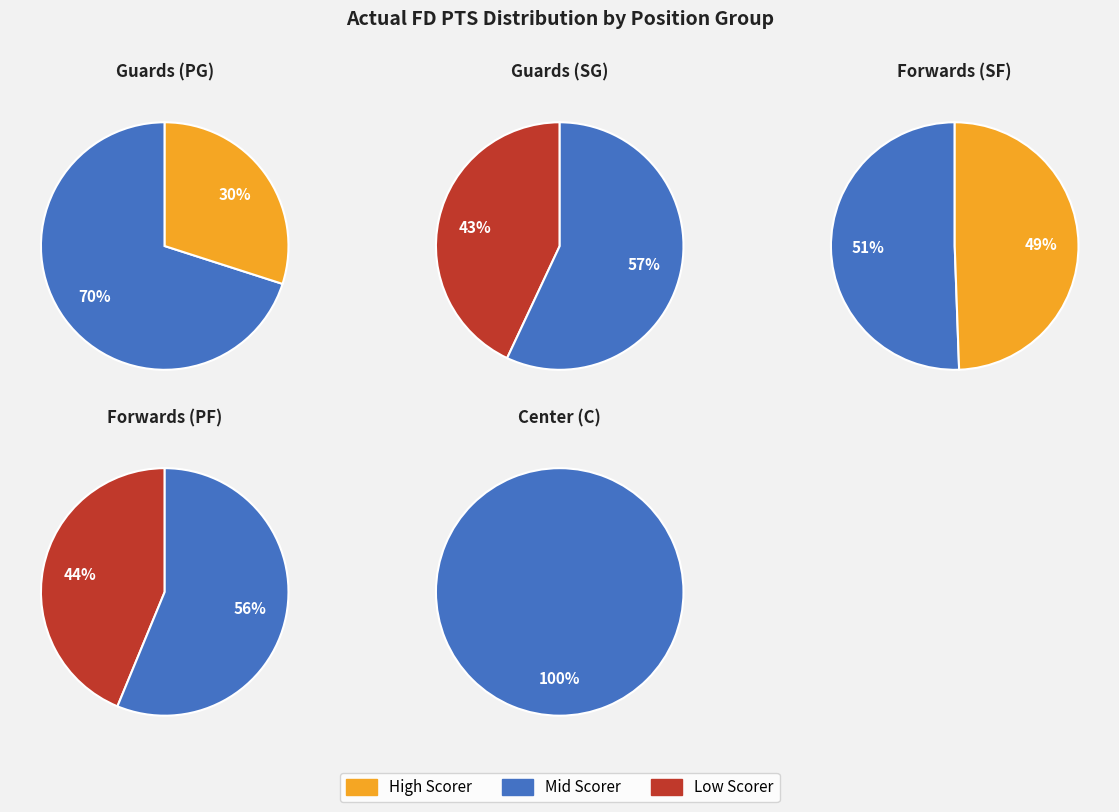

How many slices are in this pie chart?

9